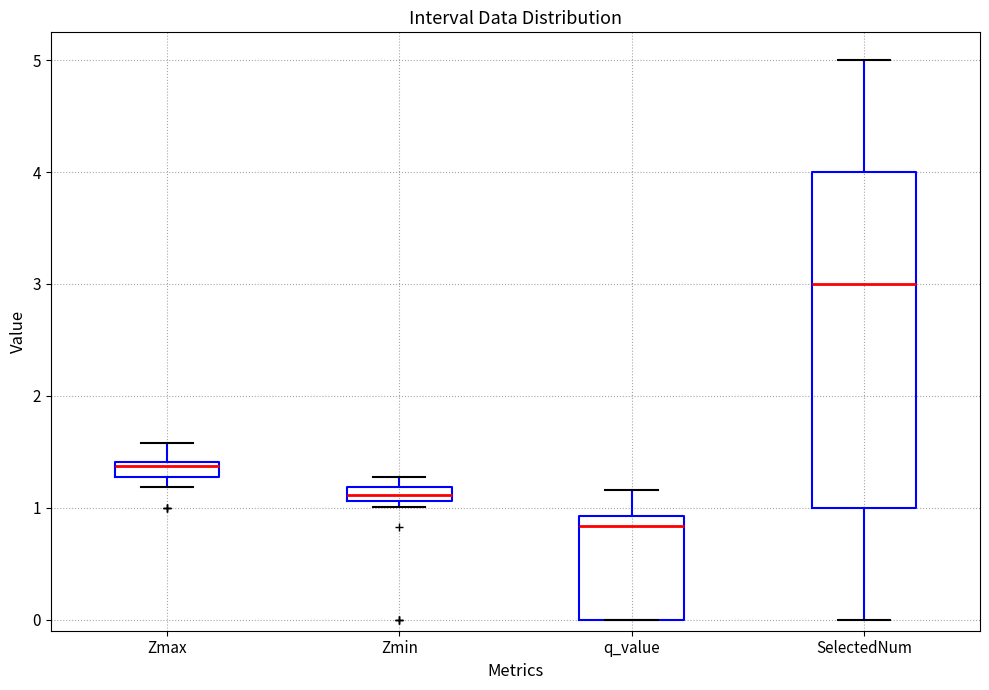

Which box's median line is the highest?

SelectedNum